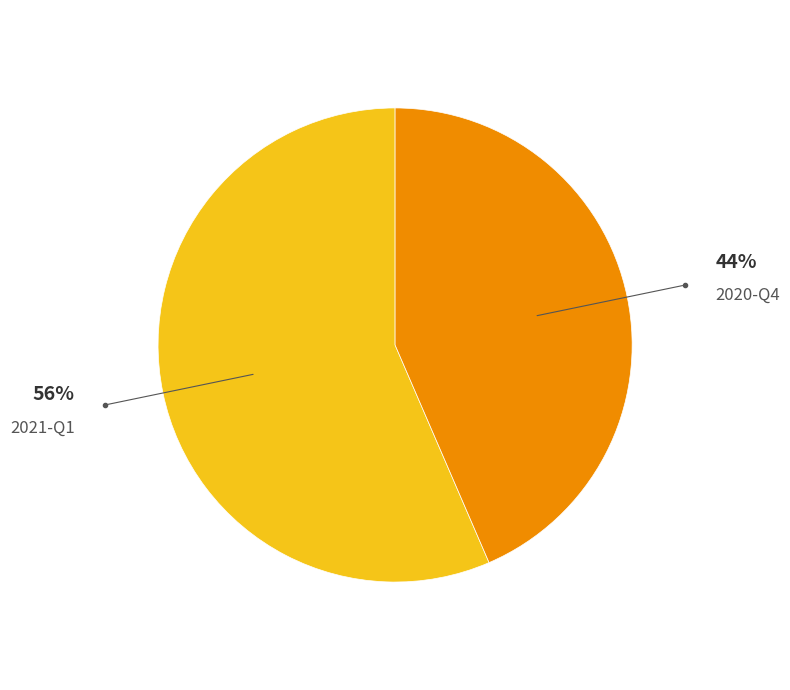

Is there any slice that represents more than half of the pie?

Yes